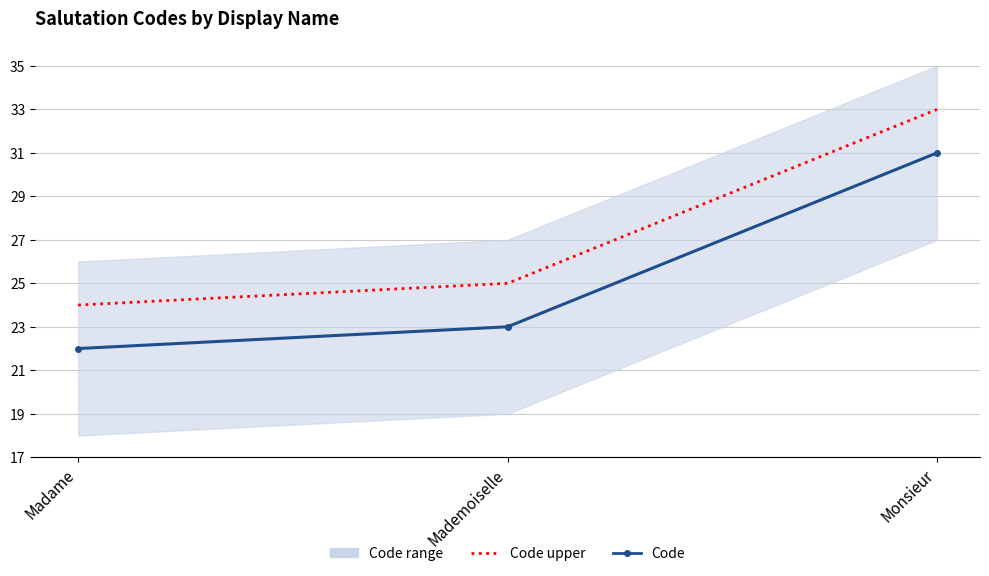

Reading right to left, extract all data points from this chart.

Code upper: Monsieur=33	Mademoiselle=25	Madame=24
Code: Monsieur=31	Mademoiselle=23	Madame=22